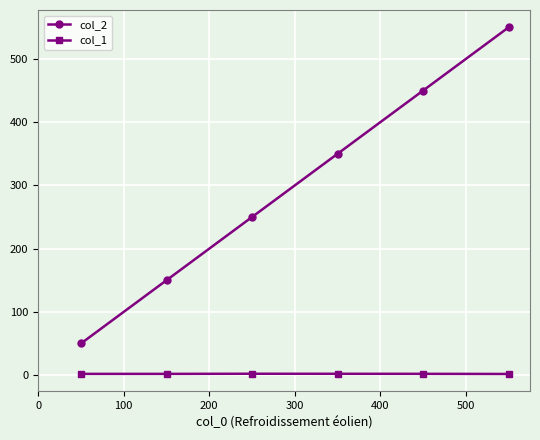

True or false: col_1 and col_2 intersect in this chart.

False